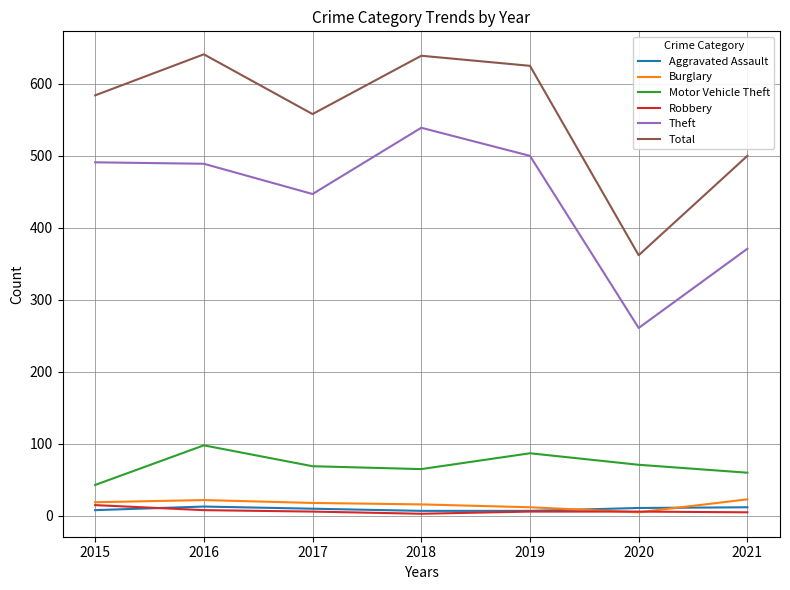

What is the spread (max minus min) of values at 2018?

636